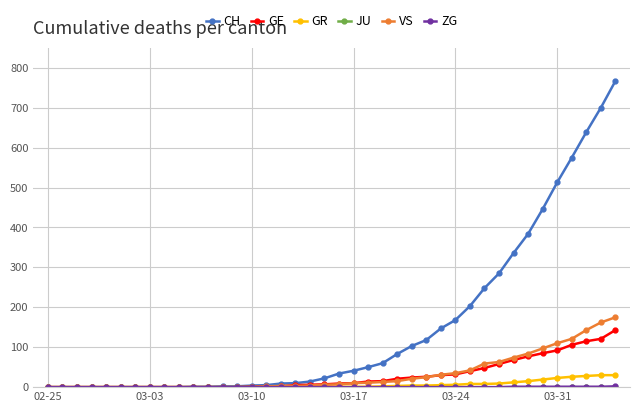

What is the greatest value displayed?

767